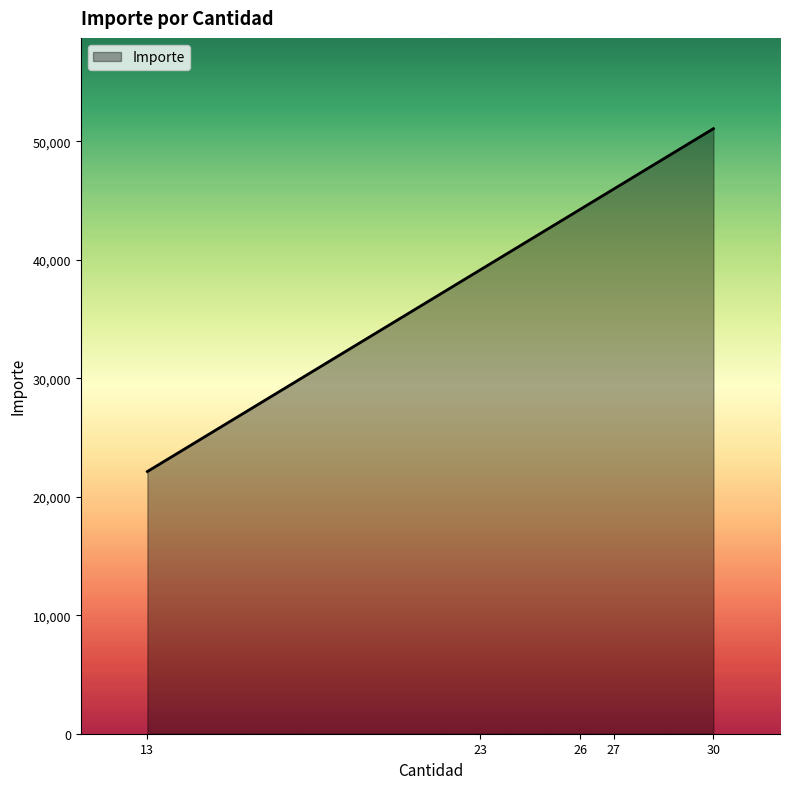

True or false: there are more than 2 points higher than both neighbors.

False